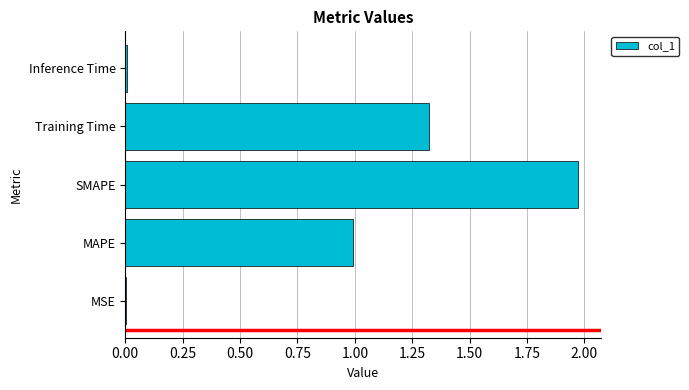

Between Training Time and MSE, which is larger?

Training Time